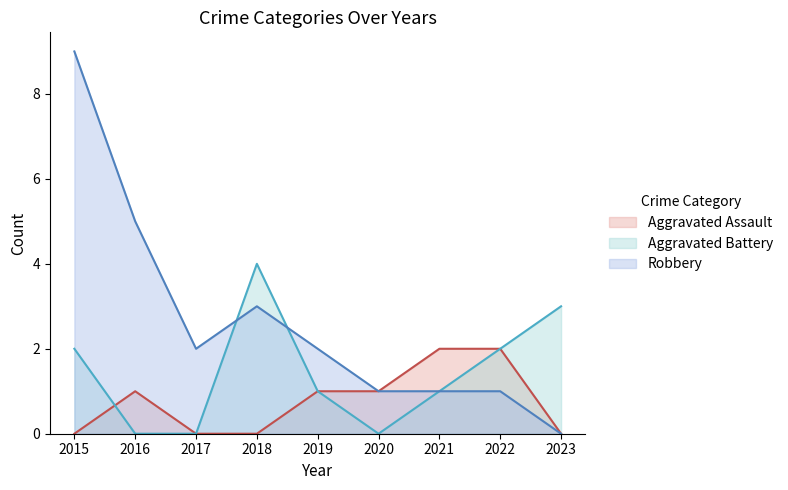

Is the value of Aggravated Assault at 2021 greater than the value of Aggravated Battery at 2019?

Yes